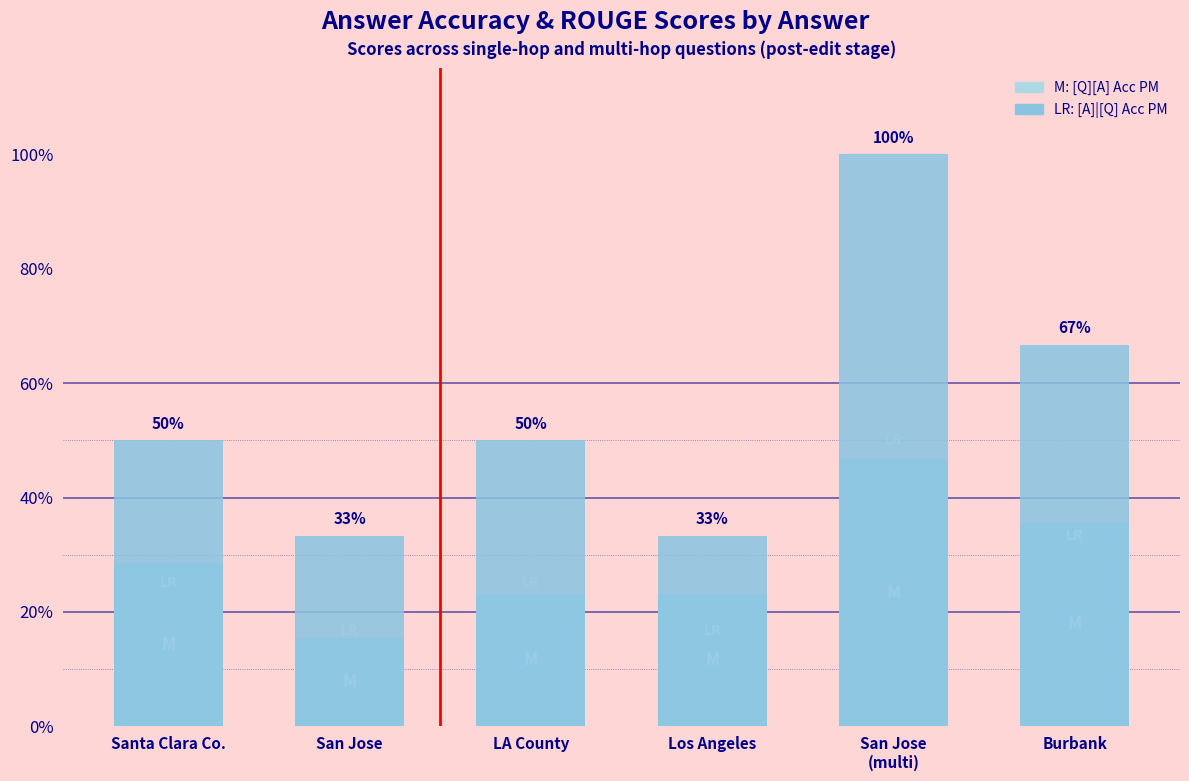

What is the label of the 5th bar from the right?

San Jose